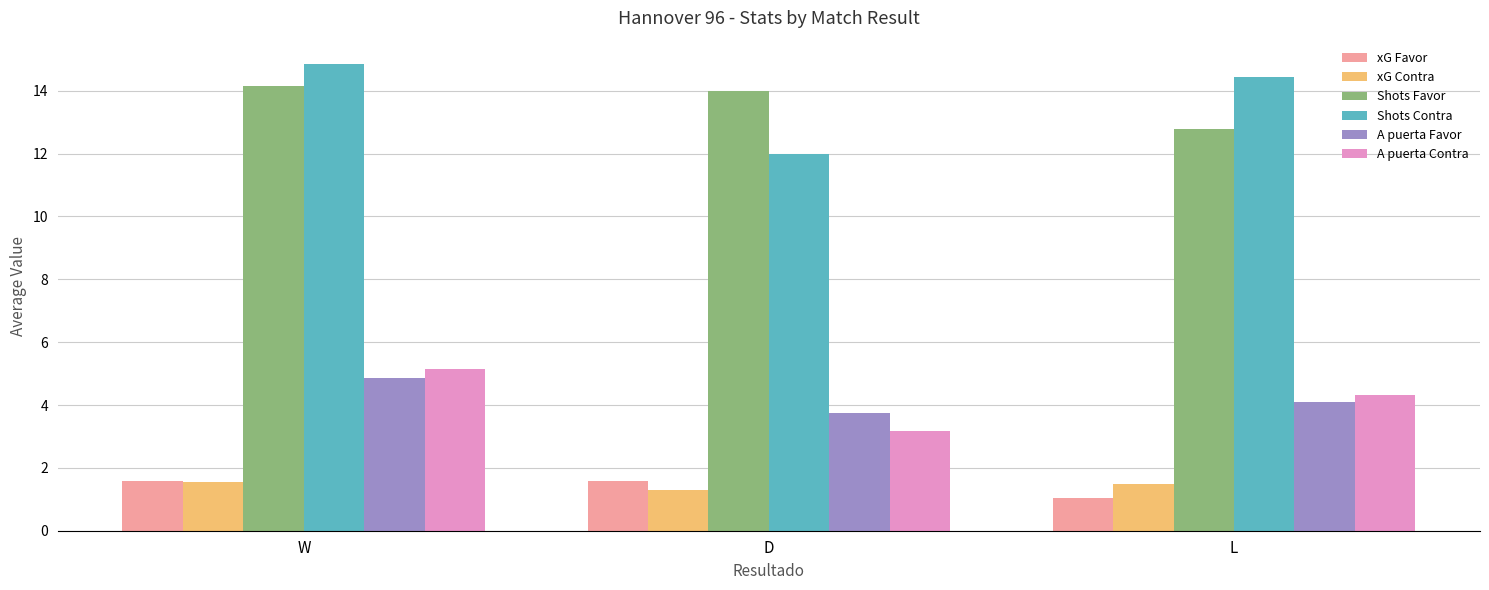

Which series has the widest spread of values?

Shots Contra